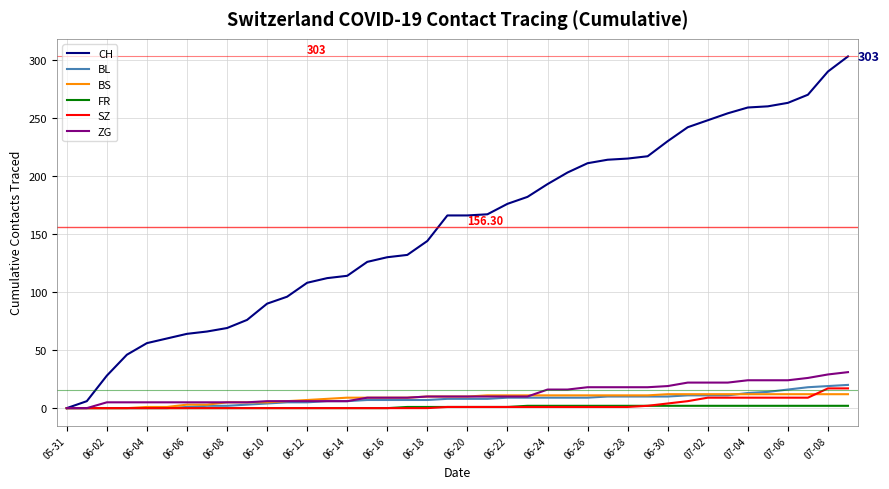

Which series has the widest spread of values?

CH